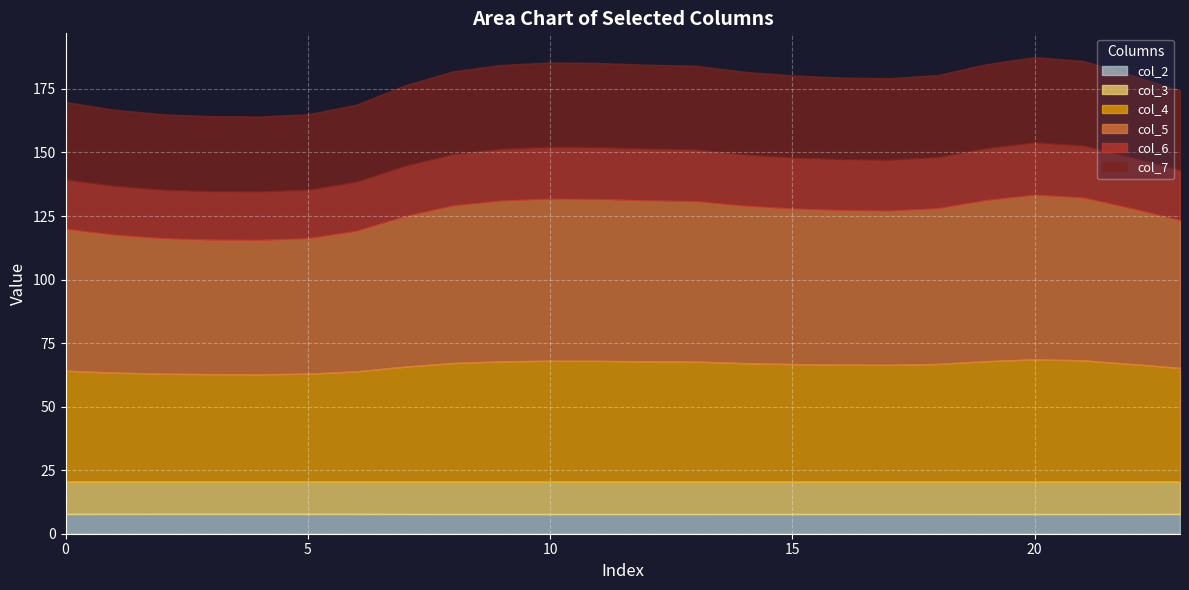

What are all the series names shown in the legend?

col_2, col_3, col_4, col_5, col_6, col_7